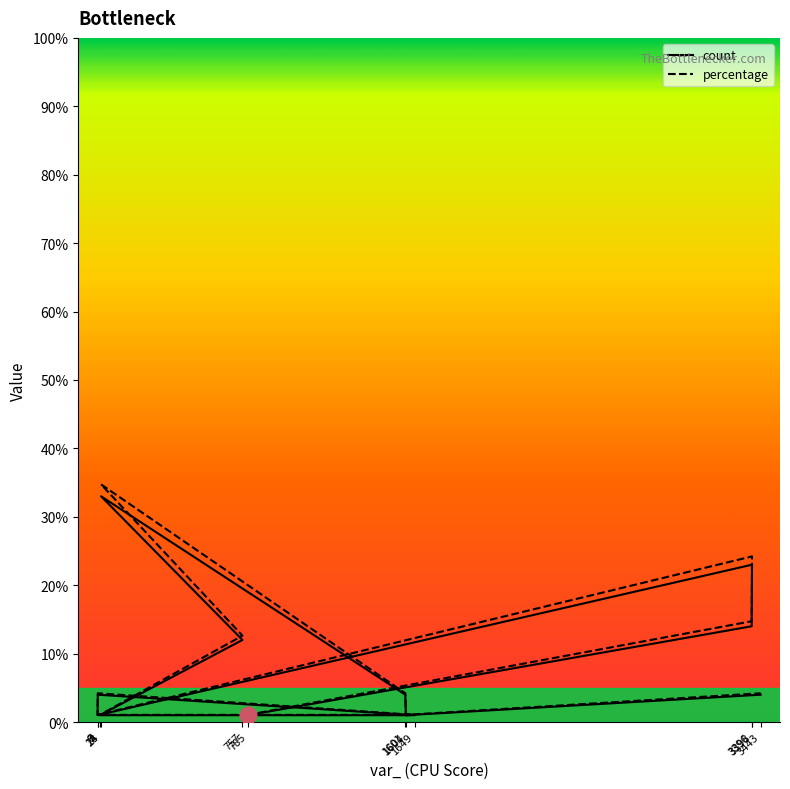

In count, how many points are higher than both neighbors (excluding endpoints)?

3